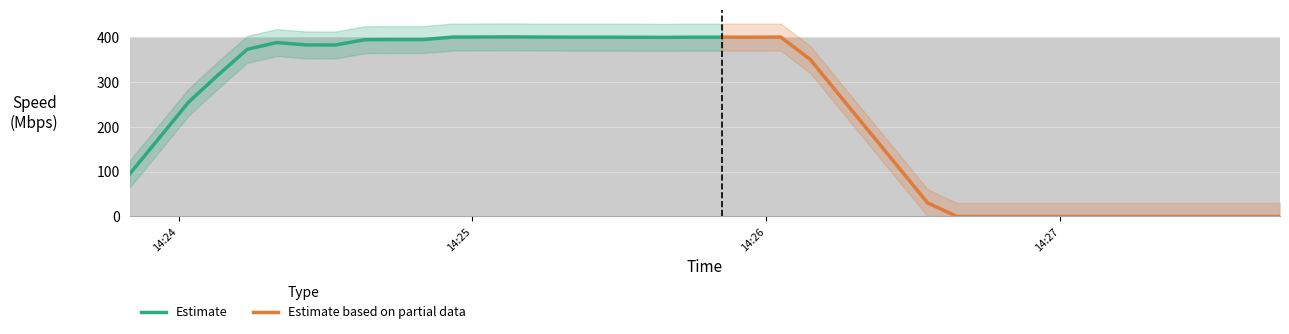

Is it true that the value at 2019-06-22 14:25:33 is 684.8?

False